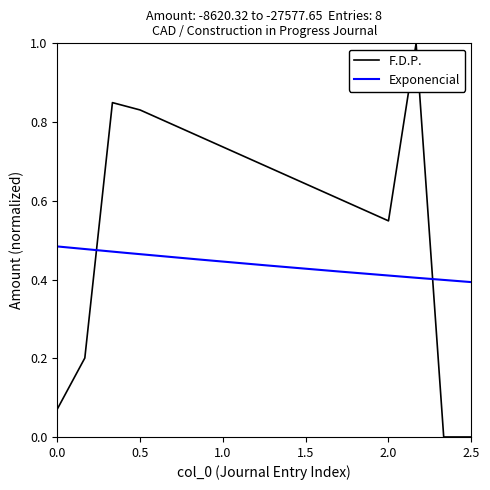

True or false: F.D.P. has a value of 1.4 at 0.5.

False